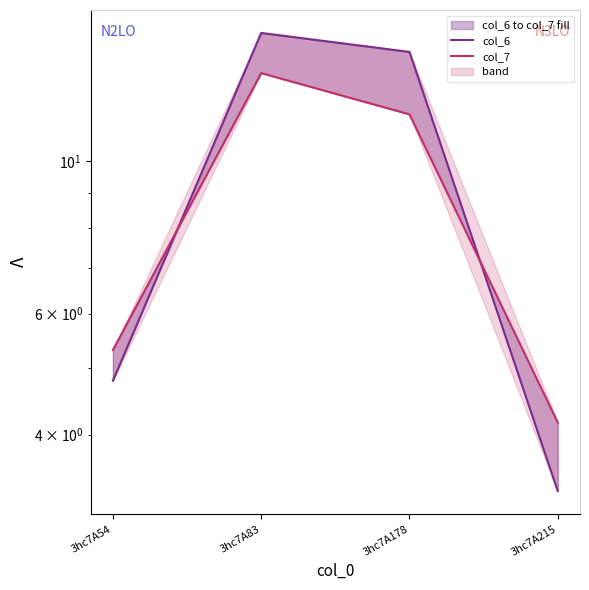

At which label does col_7 reach its minimum?

3hc7A215